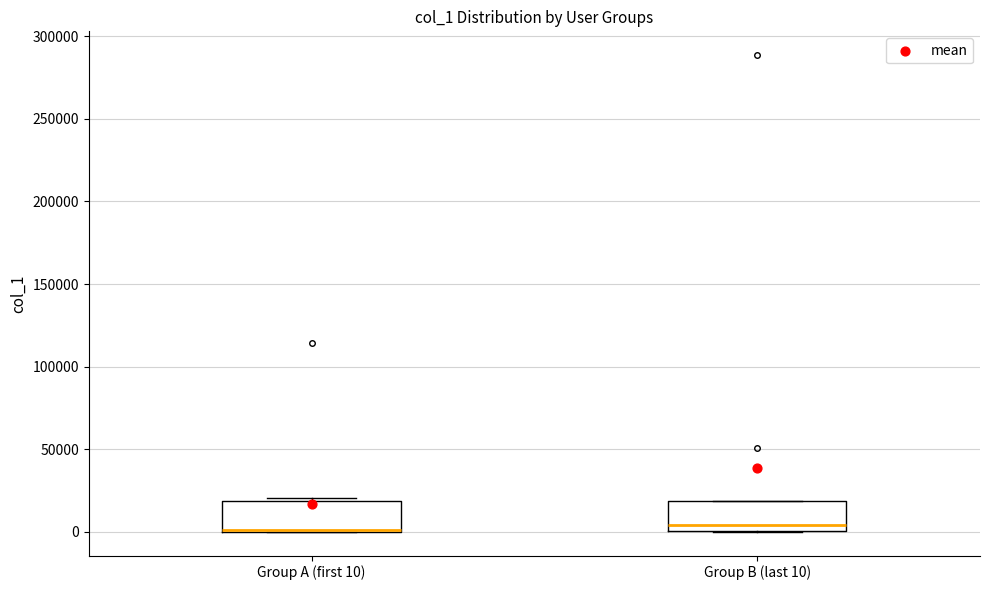

Reading left to right, transcribe this box plot: for each box, give where its median line is, the range the box spans, and where its two whiskers end, as read against the y-axis. The values are not printed on the chart, so give them approximately, as read against the axis.

Group A (first 10): median 0 (drawn on the box's lower edge), box 0 to 20000, whiskers 0 to 20000 (just above the box's upper edge)
Group B (last 10): median 5000, box 0 to 20000, whiskers 0 to 20000